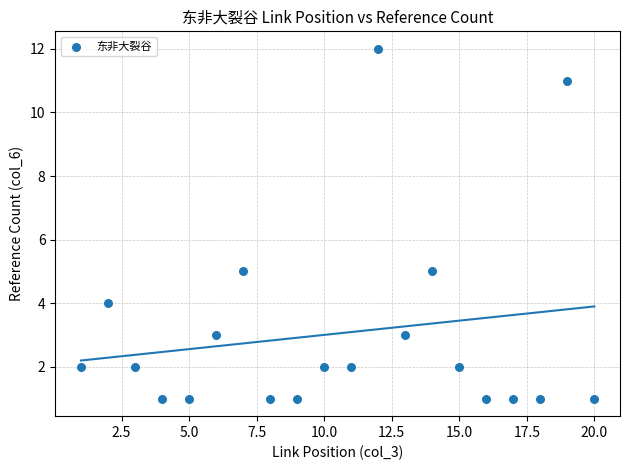

What is the range of X values (max minus min)?

19